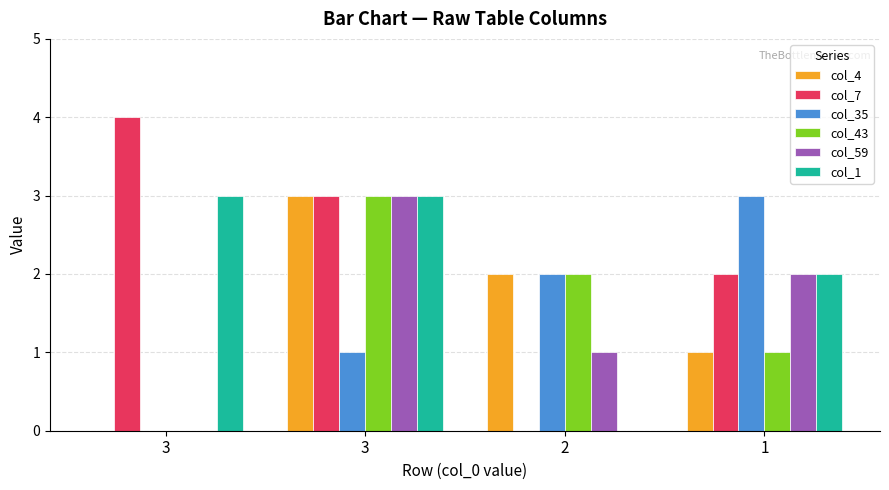

What is the highest value of the col_43 series?

3